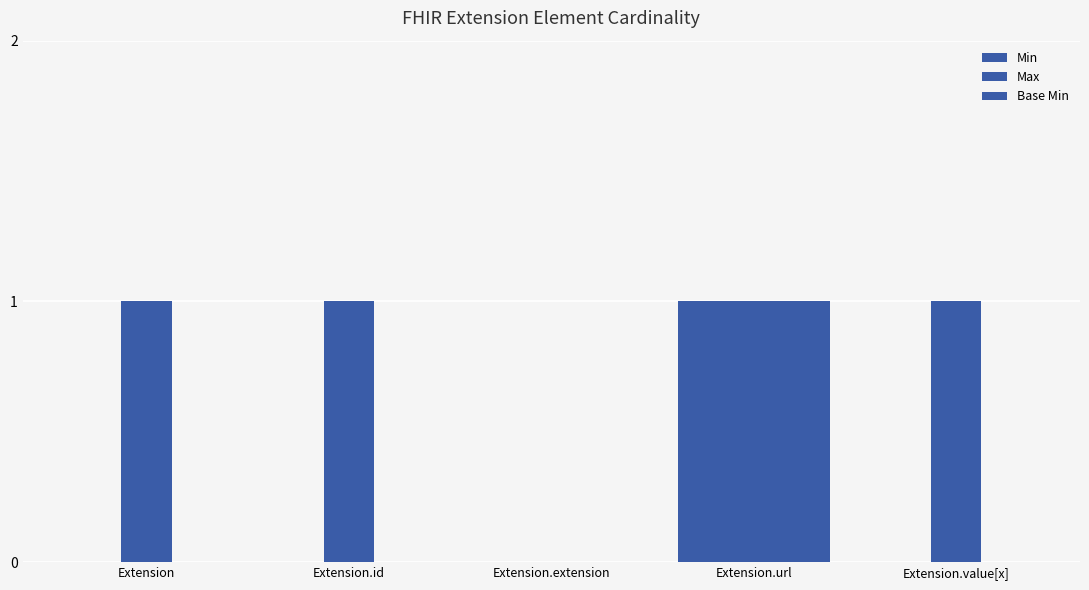

The Max series shows 0 at Extension.extension. True or false?

True